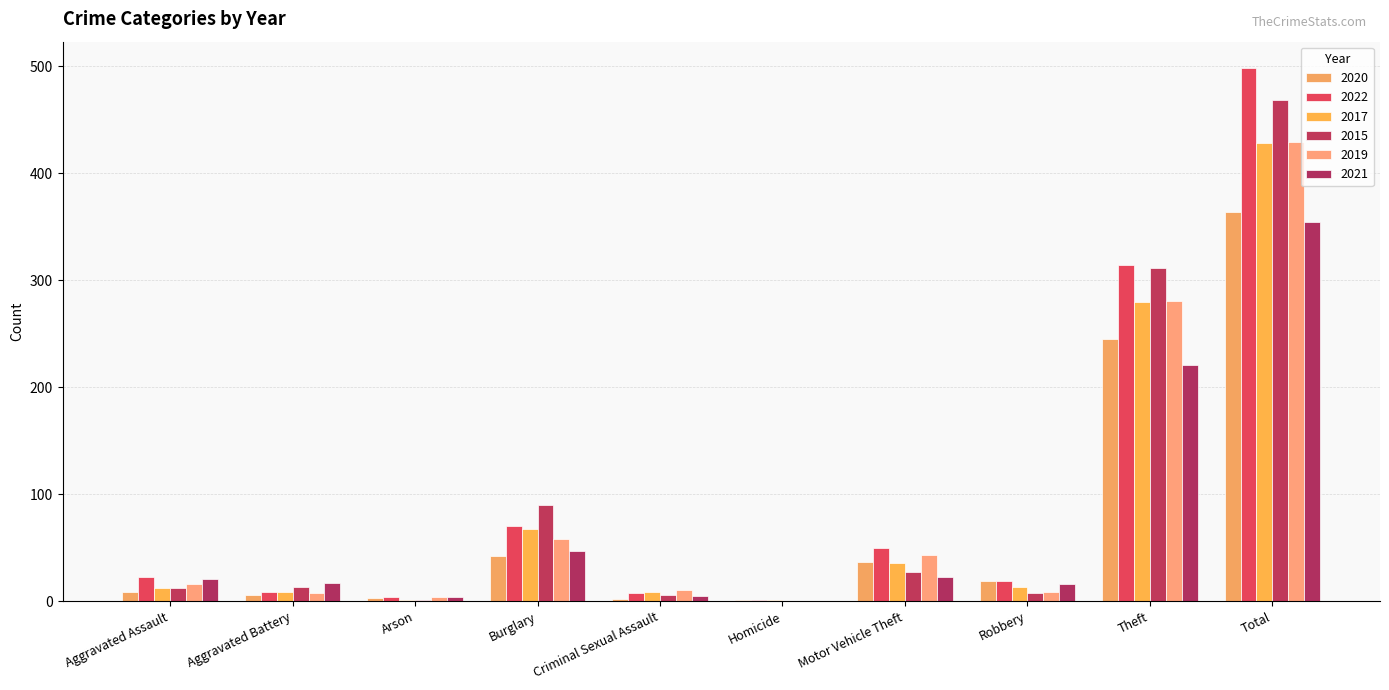

Reading right to left, list all the values displayed in this chart.

2020: Total=364	Theft=245	Robbery=19	Motor Vehicle Theft=37	Homicide=1	Criminal Sexual Assault=2	Burglary=42	Arson=3	Aggravated Battery=6	Aggravated Assault=9
2022: Total=498	Theft=314	Robbery=19	Motor Vehicle Theft=50	Homicide=1	Criminal Sexual Assault=8	Burglary=70	Arson=4	Aggravated Battery=9	Aggravated Assault=23
2017: Total=428	Theft=280	Robbery=13	Motor Vehicle Theft=36	Homicide=1	Criminal Sexual Assault=9	Burglary=67	Arson=1	Aggravated Battery=9	Aggravated Assault=12
2015: Total=468	Theft=311	Robbery=8	Motor Vehicle Theft=27	Homicide=0	Criminal Sexual Assault=6	Burglary=90	Arson=1	Aggravated Battery=13	Aggravated Assault=12
2019: Total=429	Theft=281	Robbery=9	Motor Vehicle Theft=43	Homicide=0	Criminal Sexual Assault=10	Burglary=58	Arson=4	Aggravated Battery=8	Aggravated Assault=16
2021: Total=354	Theft=221	Robbery=16	Motor Vehicle Theft=23	Homicide=0	Criminal Sexual Assault=5	Burglary=47	Arson=4	Aggravated Battery=17	Aggravated Assault=21